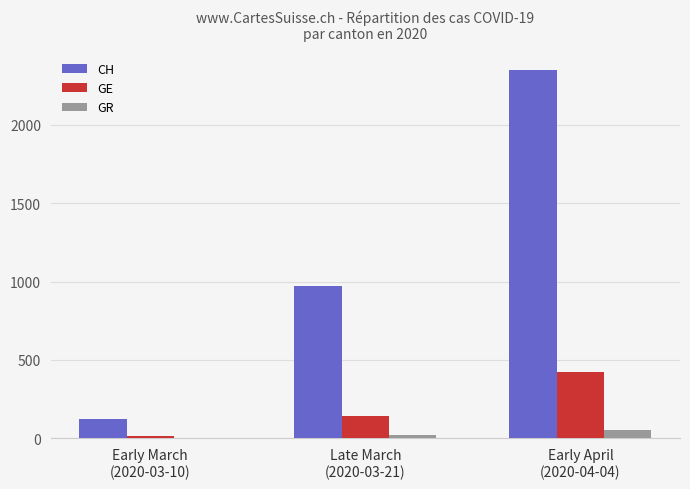

What is the average value of the GR series?

25